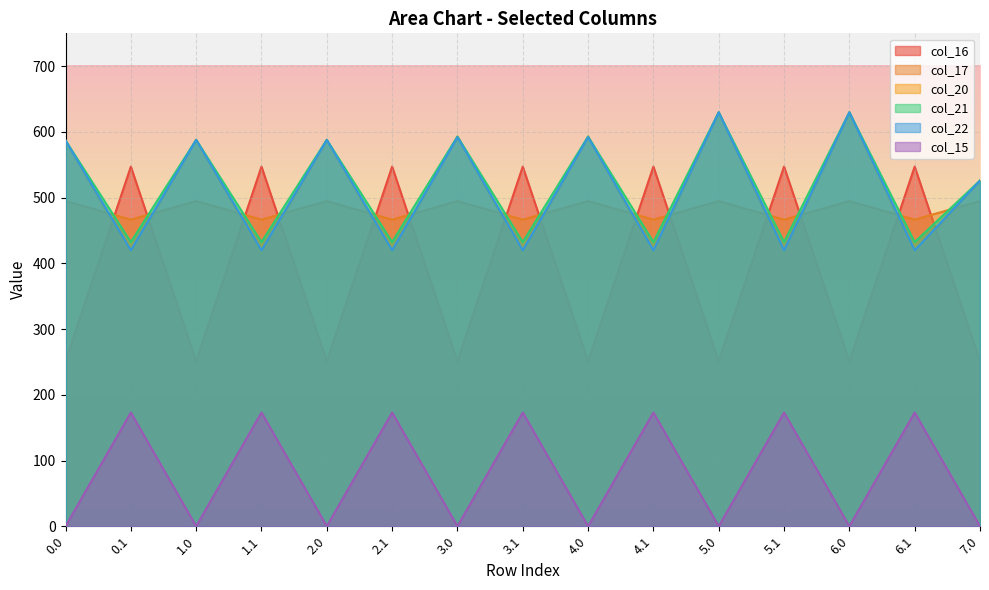

True or false: col_17 has a value of 466.6 at 3.1.

True